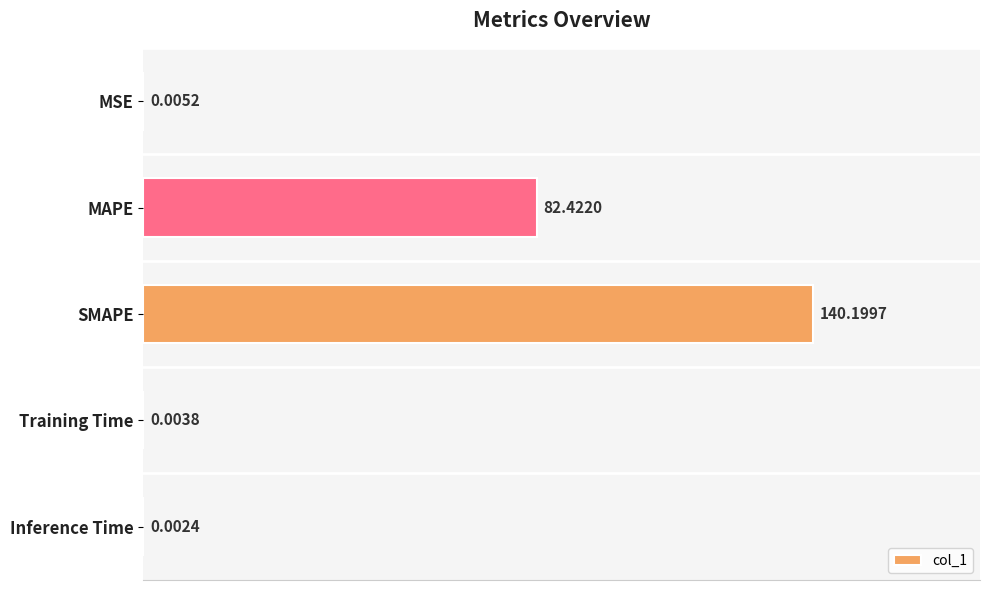

Which category has the highest value across all series?

SMAPE